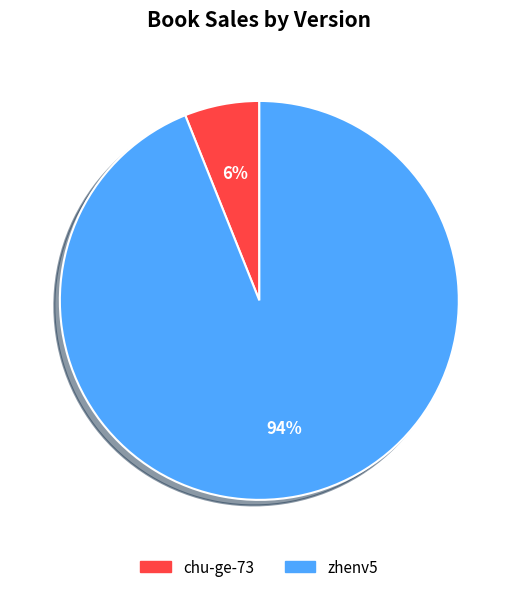

Combined, do chu-ge-73 and zhenv5 account for over 50%?

Yes